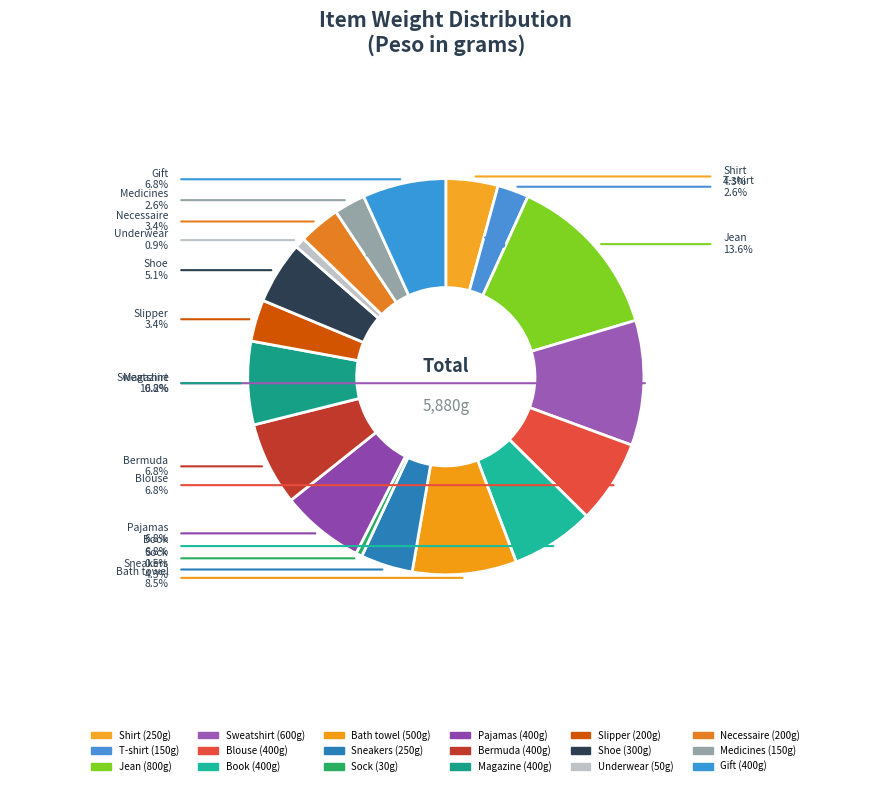

Rank the categories by value from lowest to highest.

Sock, Underwear, T-shirt, Medicines, Slipper, Necessaire, Shirt, Sneakers, Shoe, Blouse, Book, Pajamas, Bermuda, Magazine, Gift, Bath towel, Sweatshirt, Jean